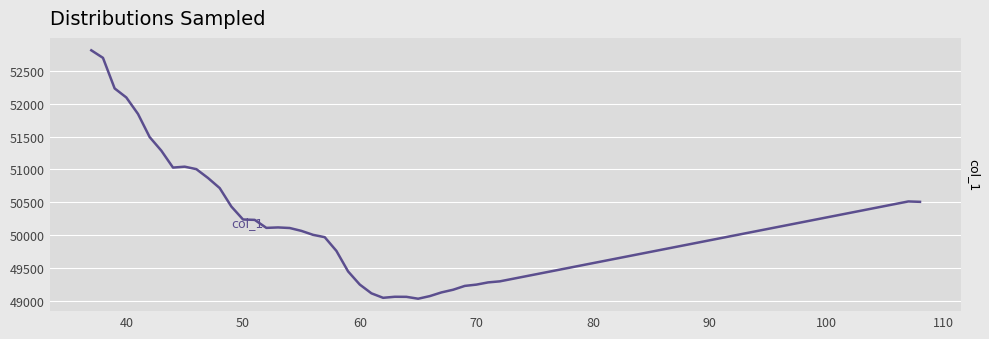

What is the minimum value shown in the chart?

49036.0